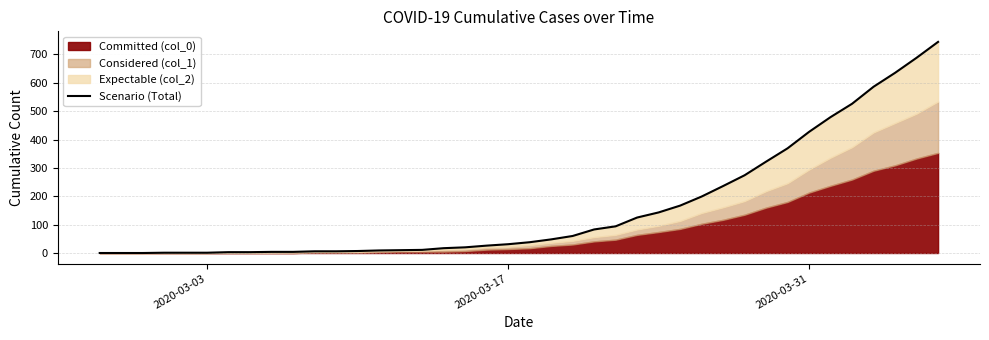

How many data points are less than 38?

20